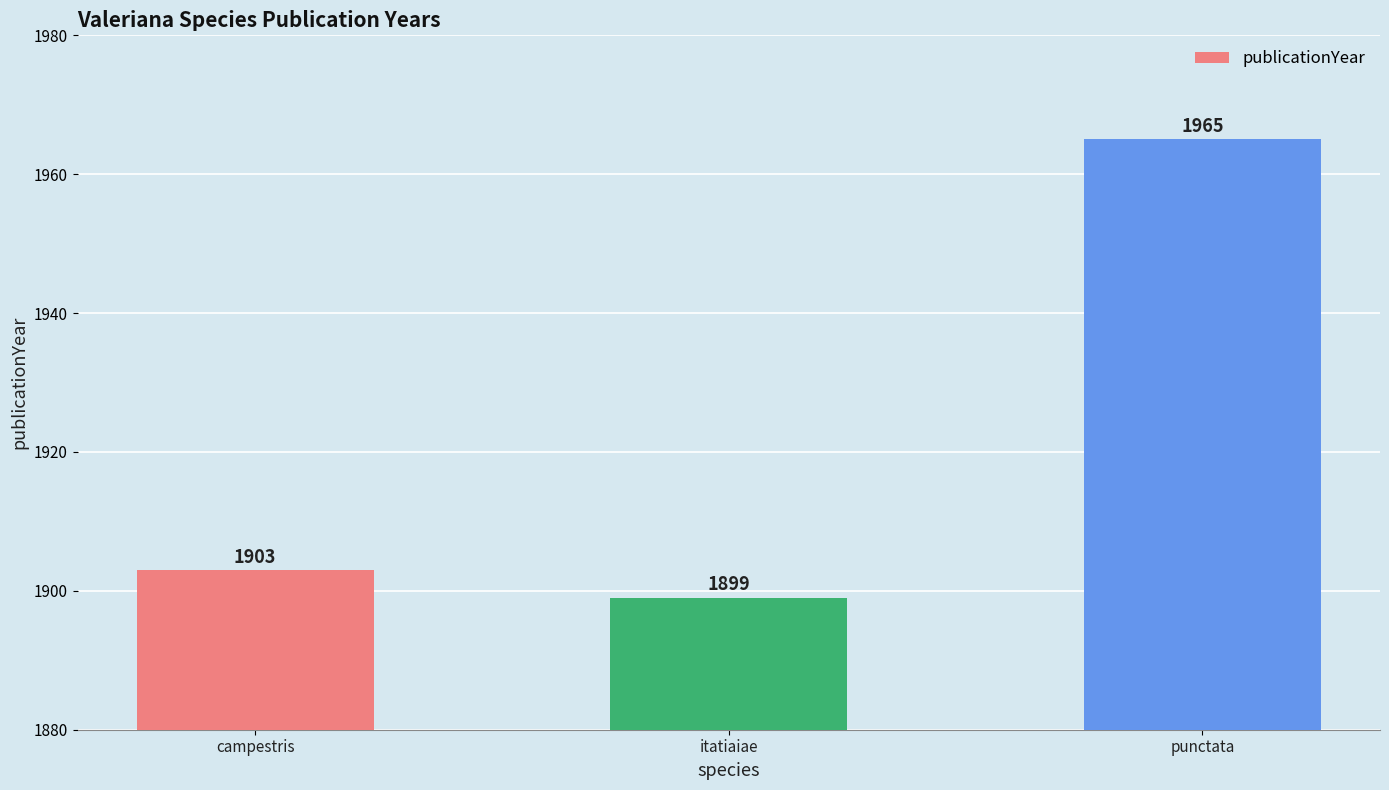

How many bars are there in total?

3